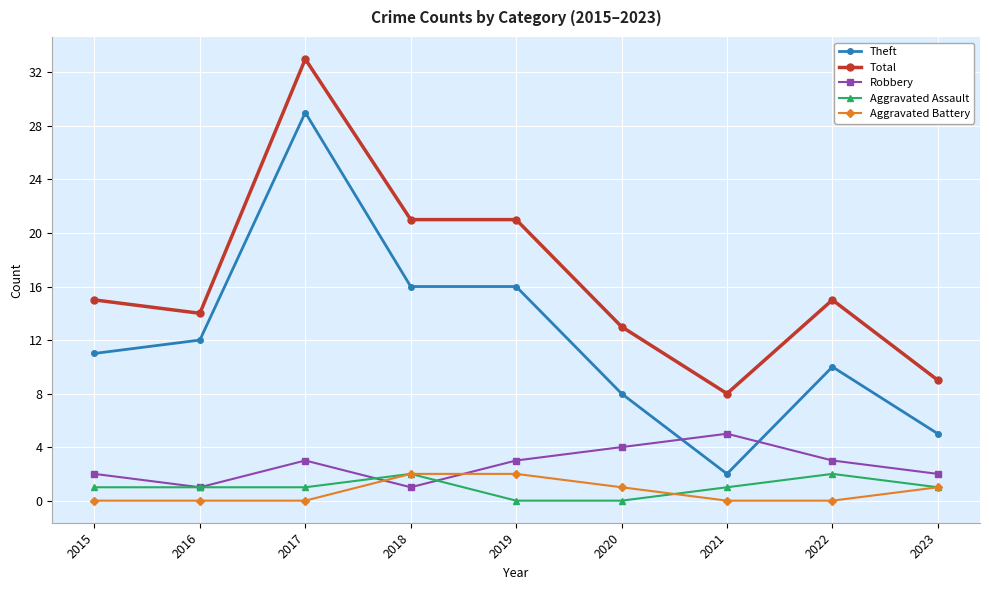

True or false: Total and Aggravated Assault cross at least once.

False